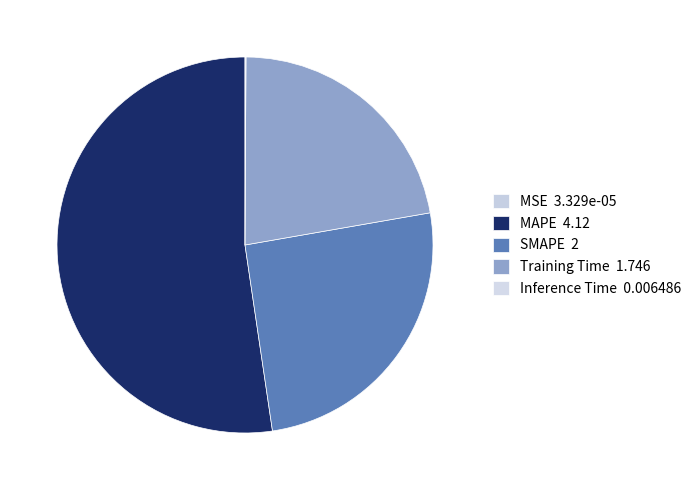

Rank the categories by value from lowest to highest.

MSE, Inference Time, Training Time, SMAPE, MAPE